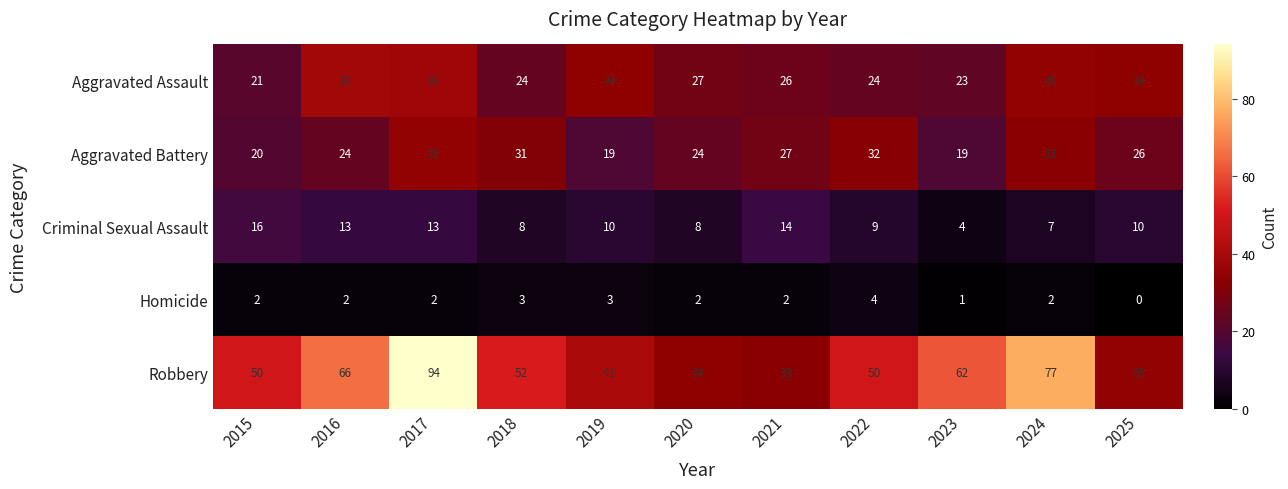

True or false: Aggravated Assault has a value of 11 at 2024.

False